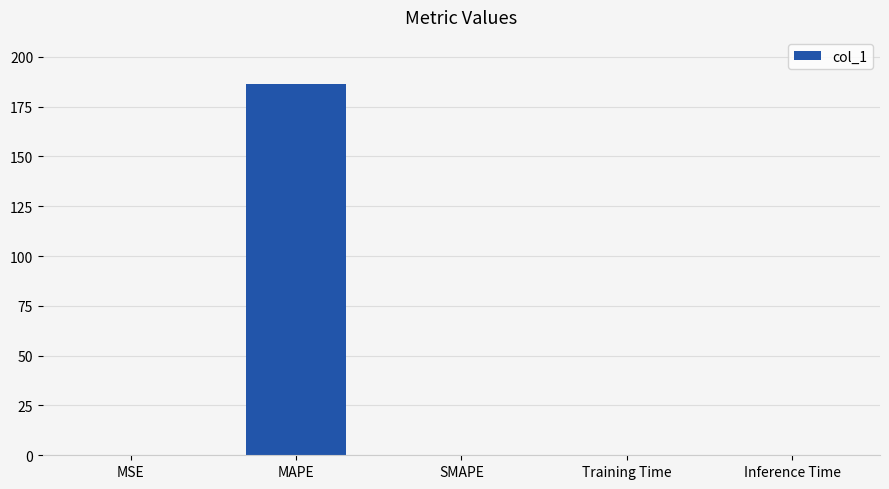

Count the number of categories in the chart.

5